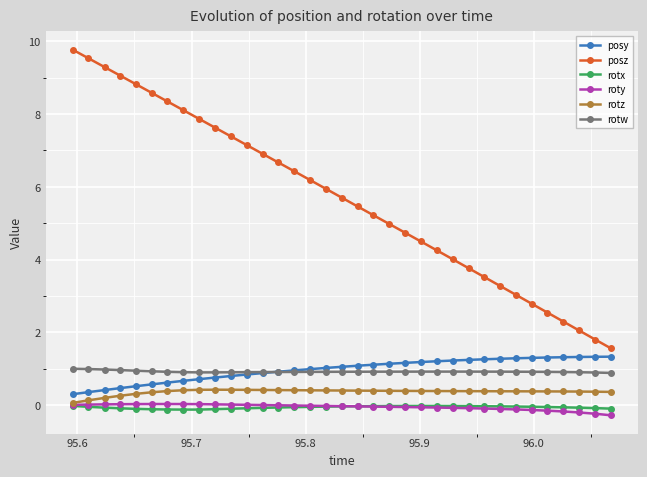

What is the difference between the maximum and minimum values in the posy series?

1.0